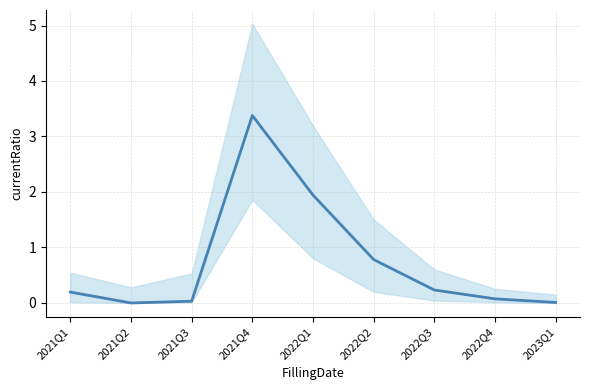

Which label corresponds to the smallest value in the chart?

2021Q2